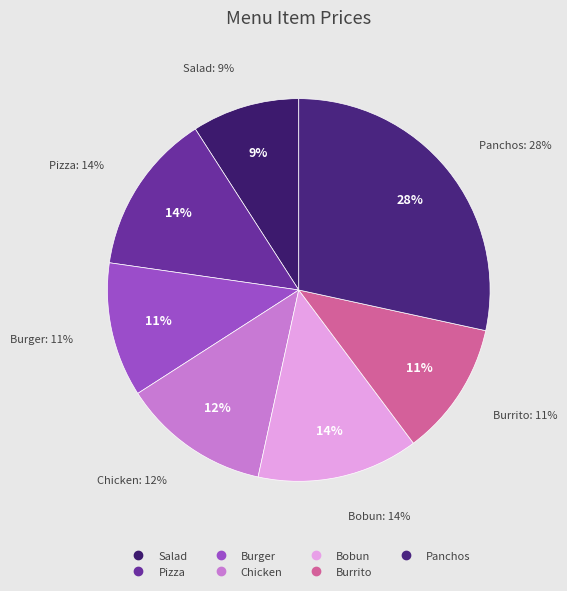

Does Burrito represent more than half of the total?

No